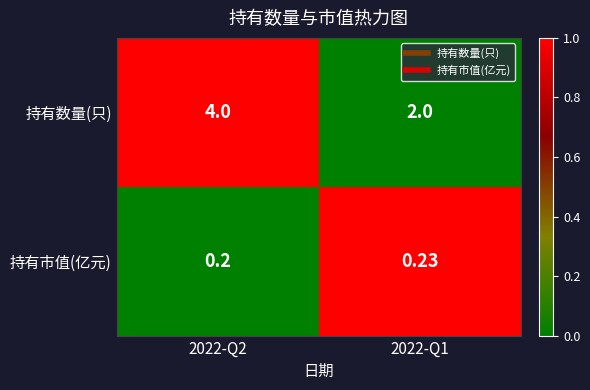

At which category is the sum across all series the highest?

2022-Q2